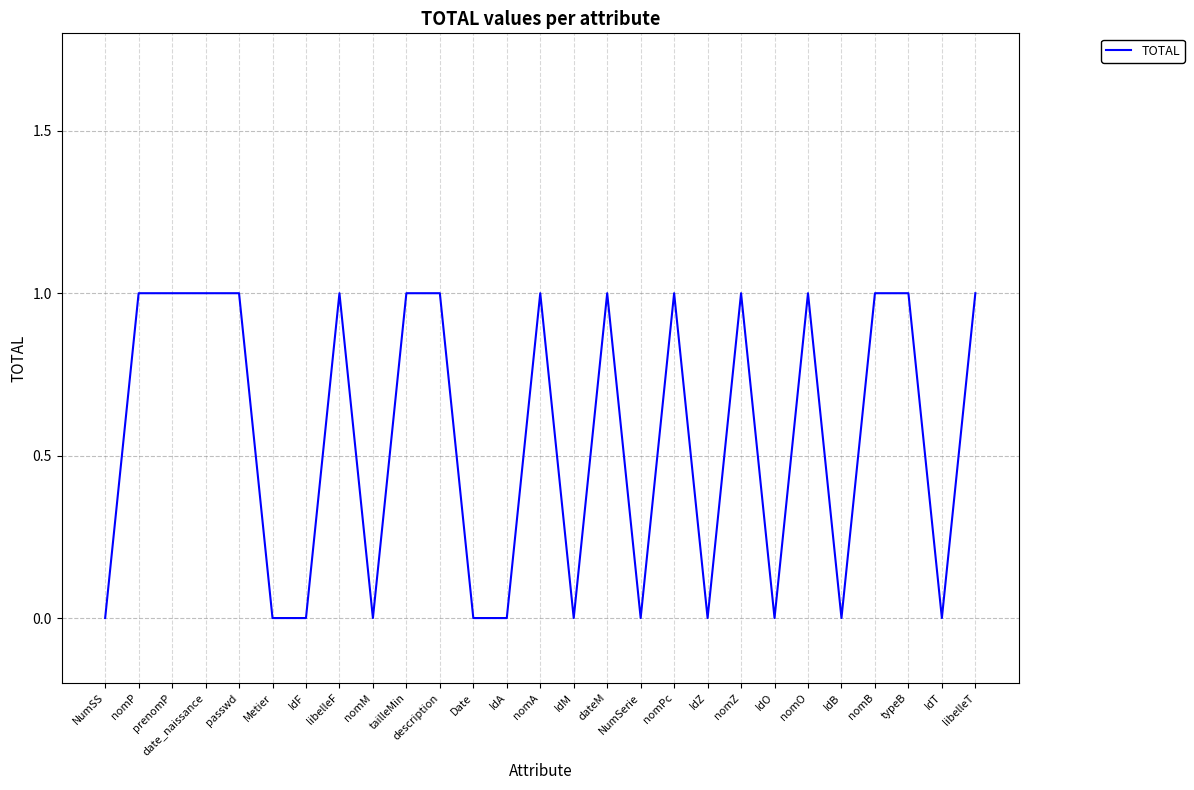

What position from the left is nomO?

22